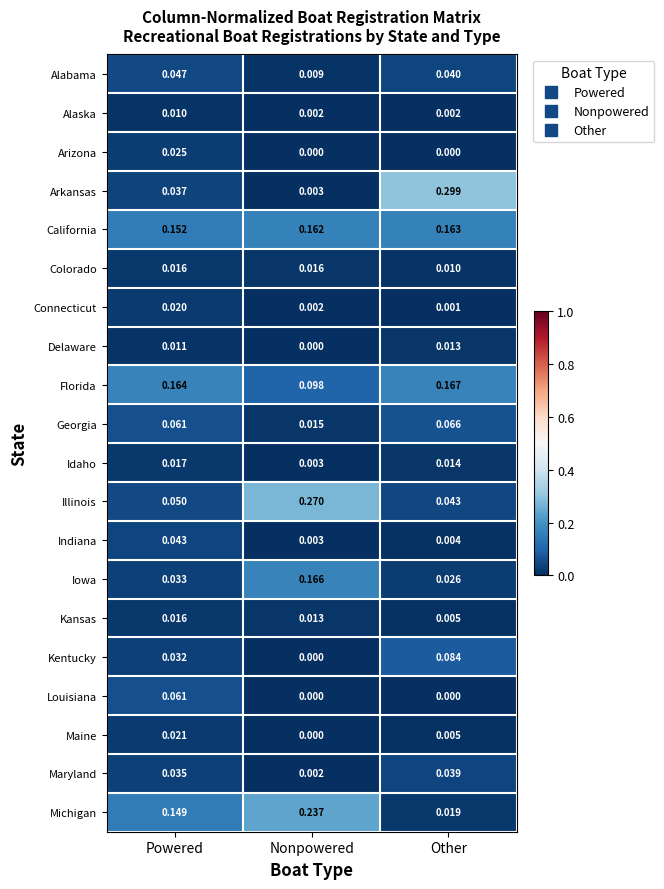

At which category is the sum across all series the highest?

Nonpowered